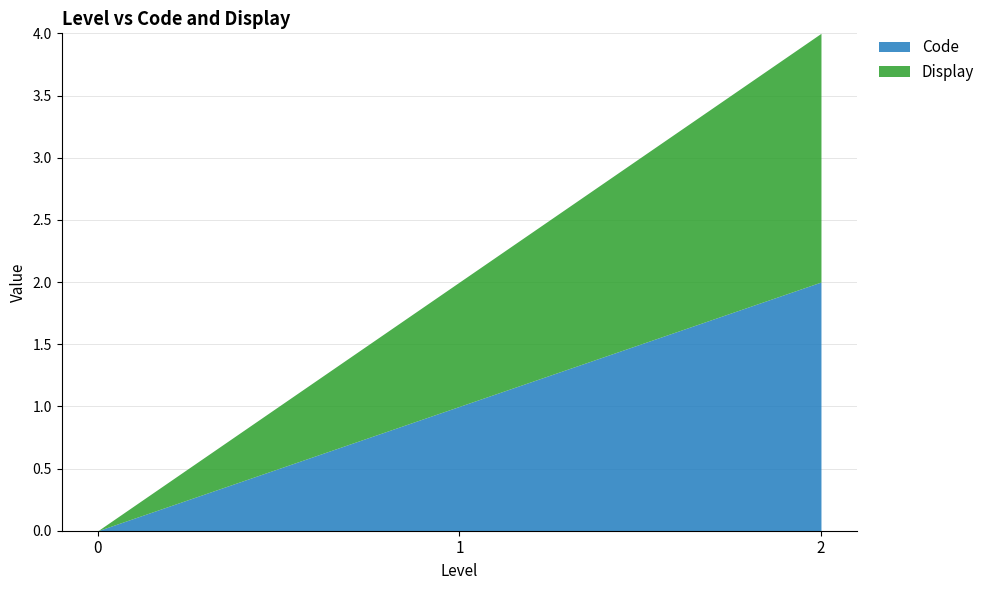

What are all the series names shown in the legend?

Code, Display